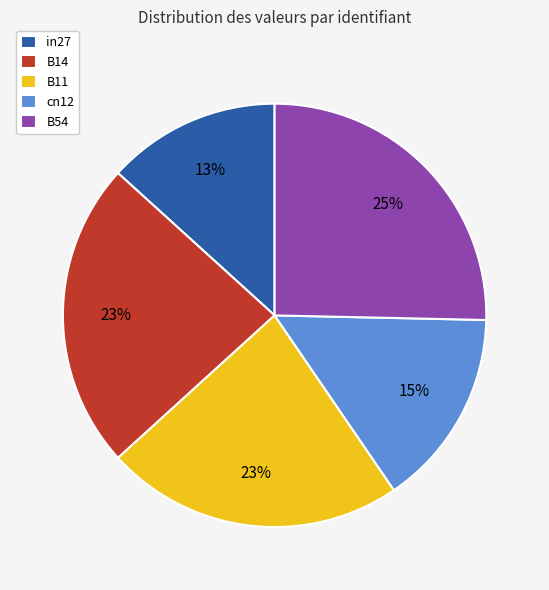

True or false: in27 accounts for 23% of the total.

False